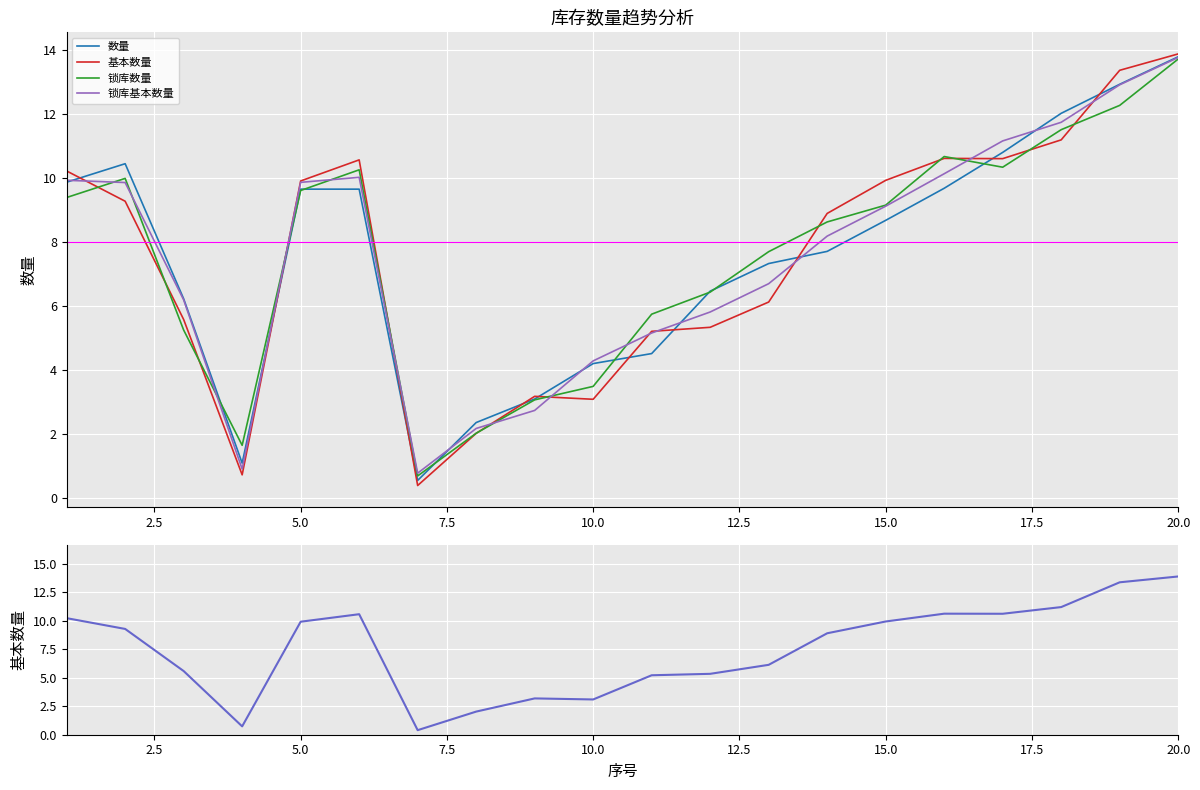

What is the difference between the maximum and minimum values in the 基本数量 series?

13.5